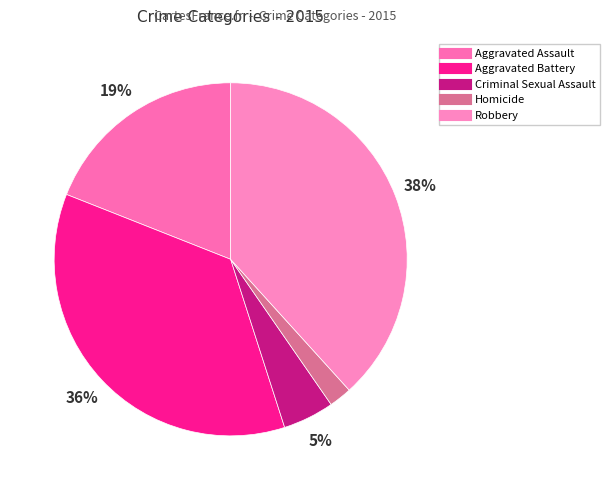

The Homicide slice represents 2% of the pie. True or false?

True